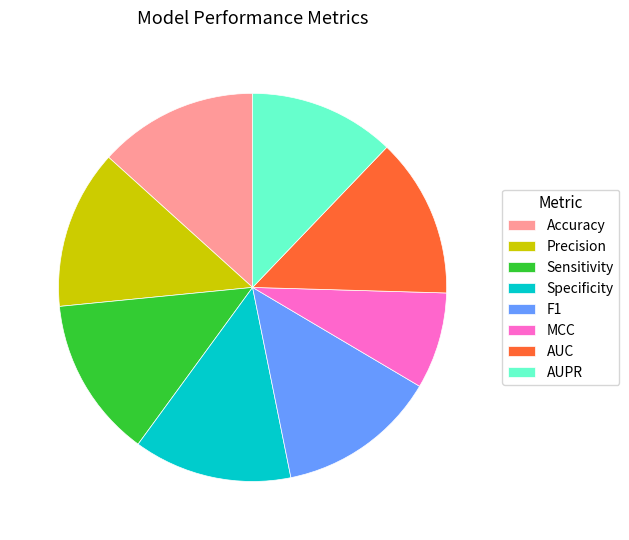

True or false: Accuracy accounts for 13% of the total.

True